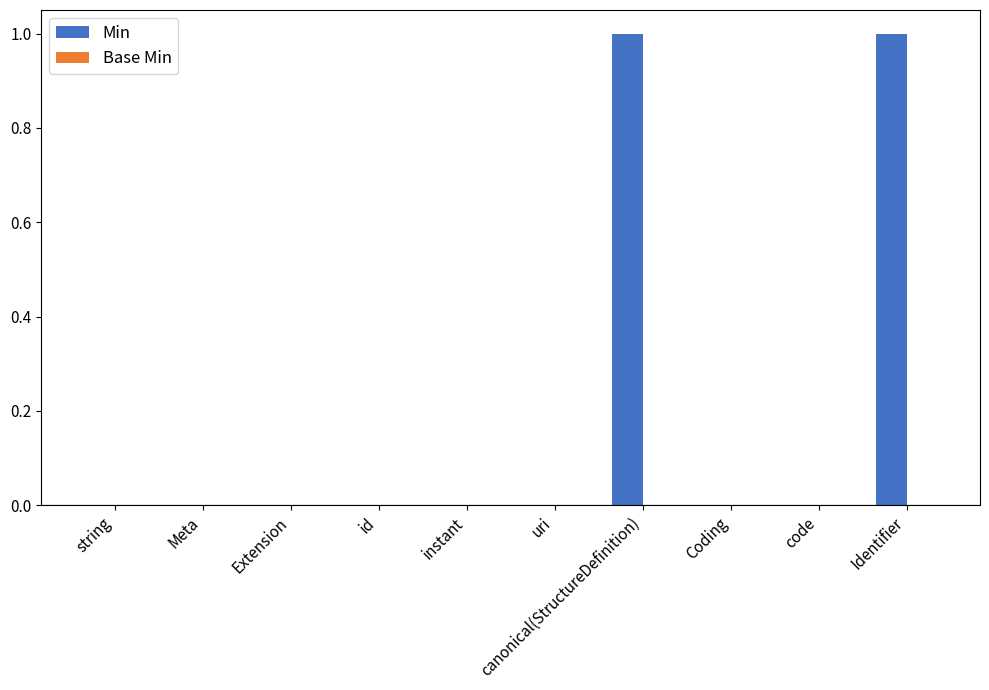

The value at Extension is 0. True or false?

True